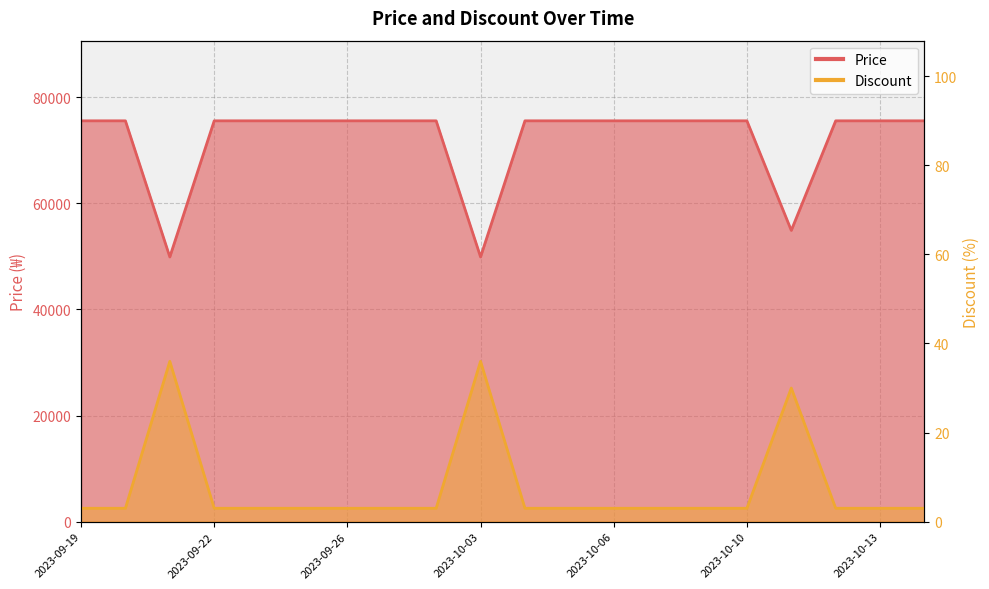

What is the value of the Price point at the 6th from the left?

75560